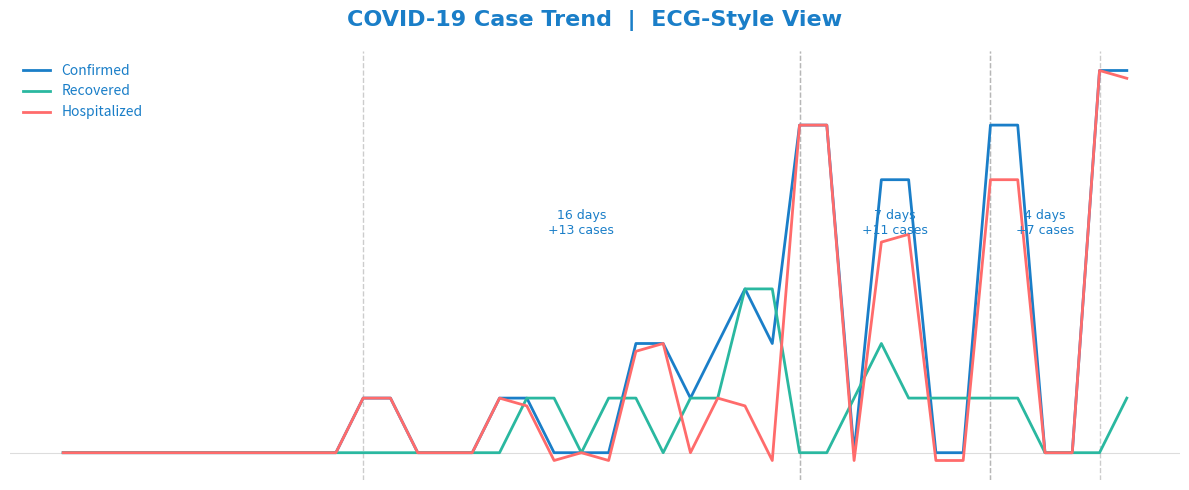

Does the chart have visible grid lines?

No